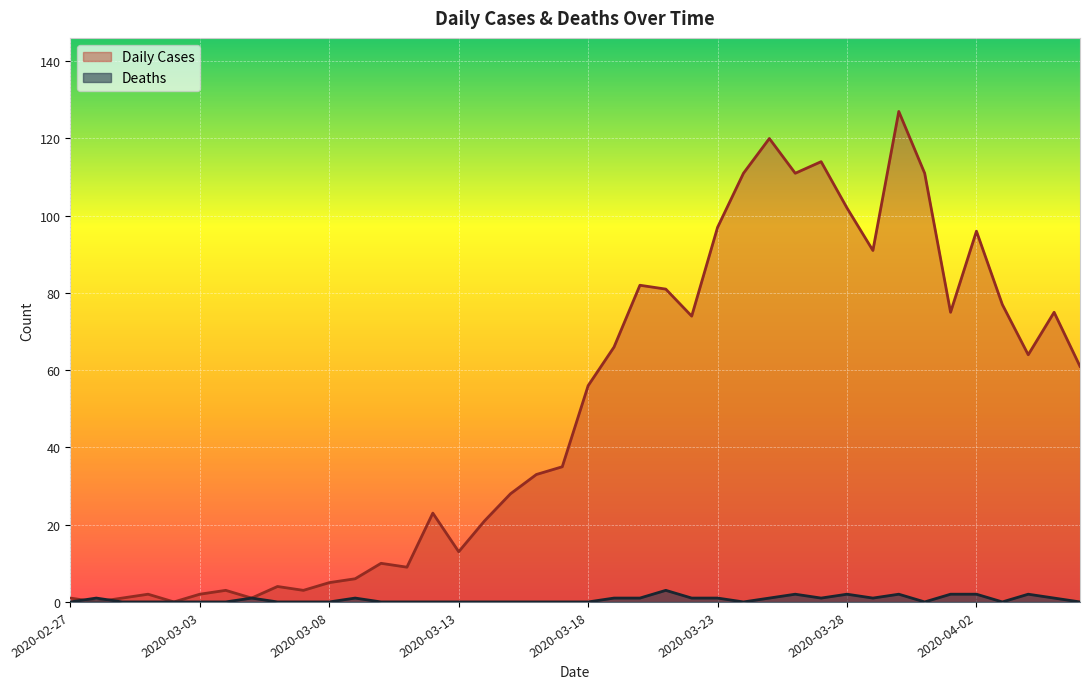

The Deaths series shows 2 at 2020-02-27. True or false?

False